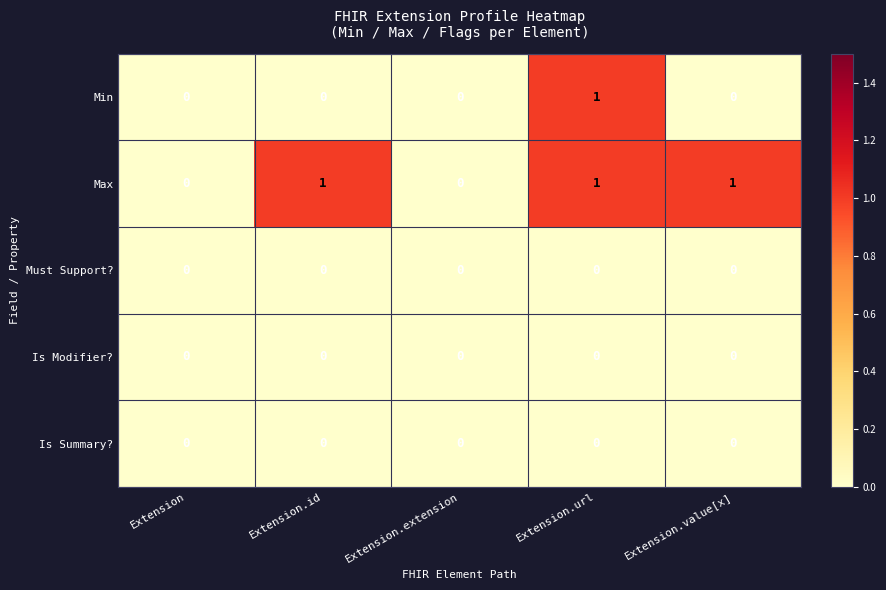

At which label does Min reach its peak?

Extension.url